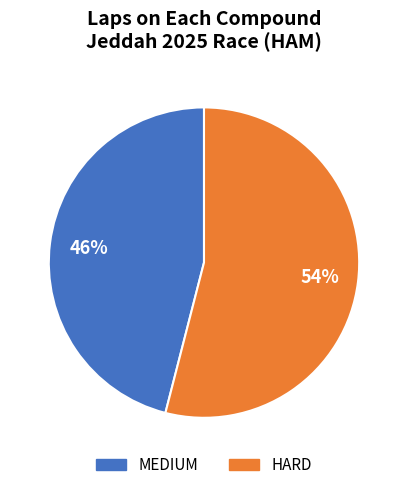

Is it true that HARD is 54% of the pie?

True